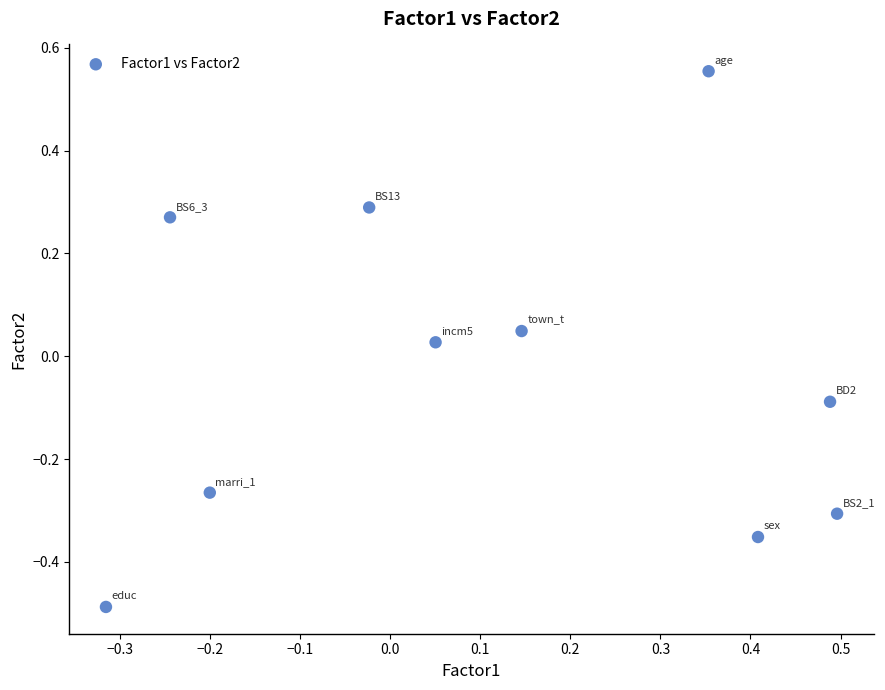

What is the range of X values (max minus min)?

0.8